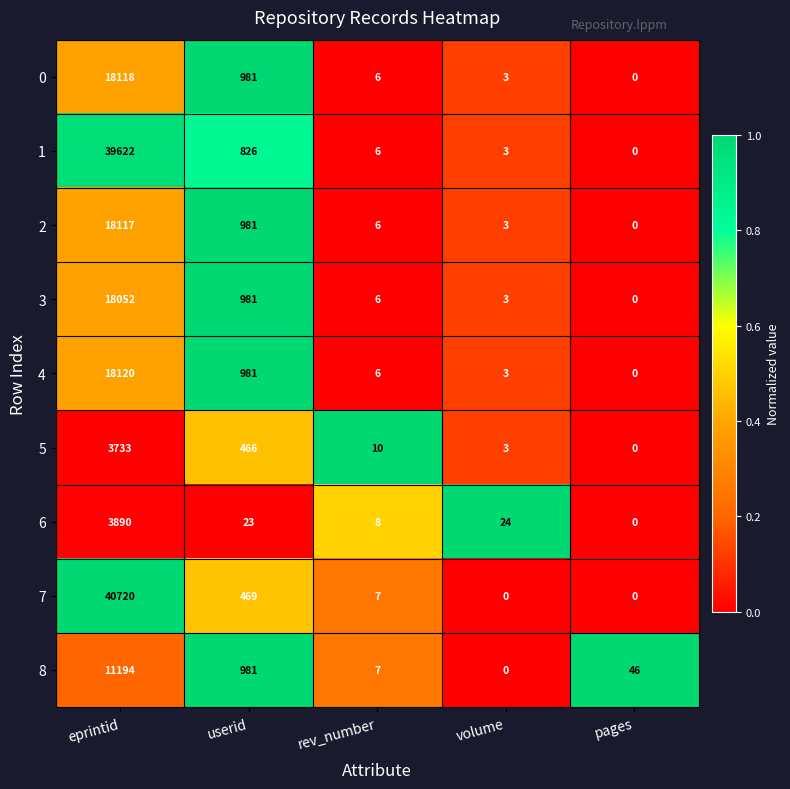

What is the average value of the 8 series?

2446